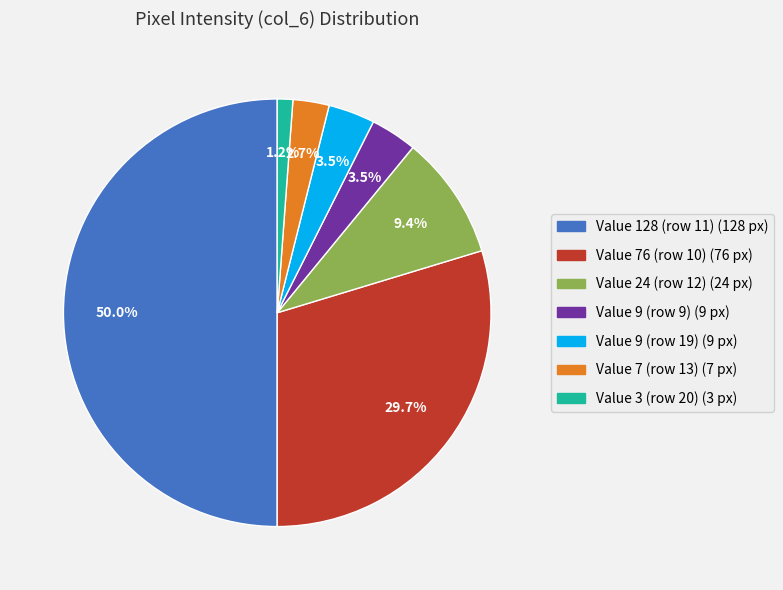

How many slices are in this pie chart?

7